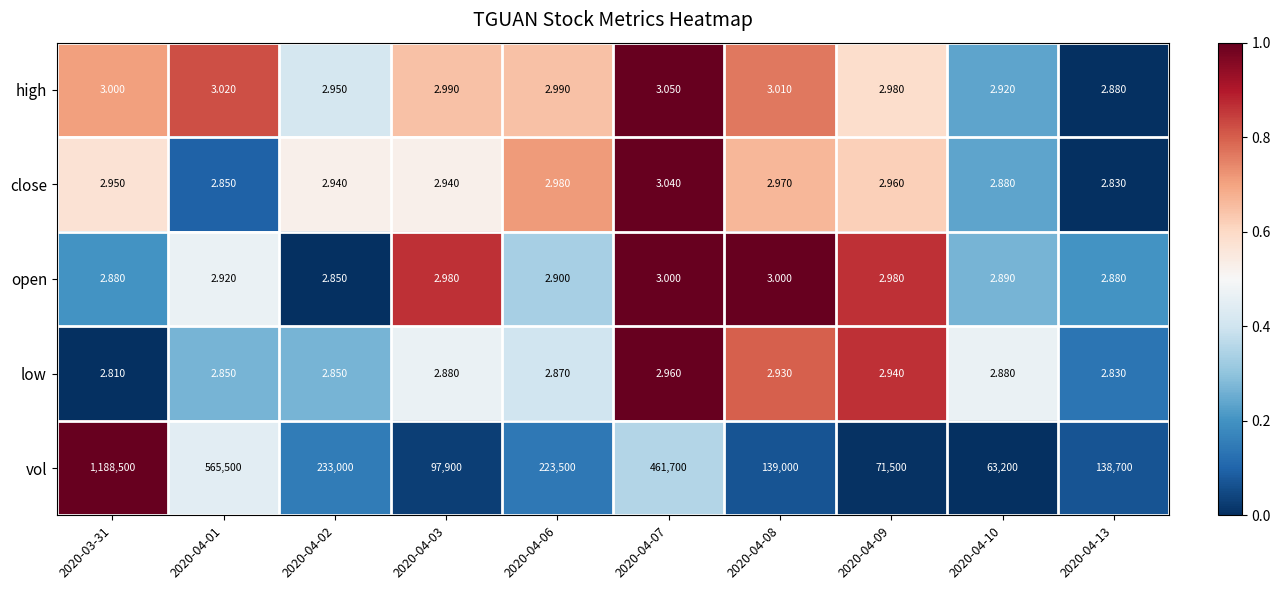

Which series has the widest spread of values?

vol